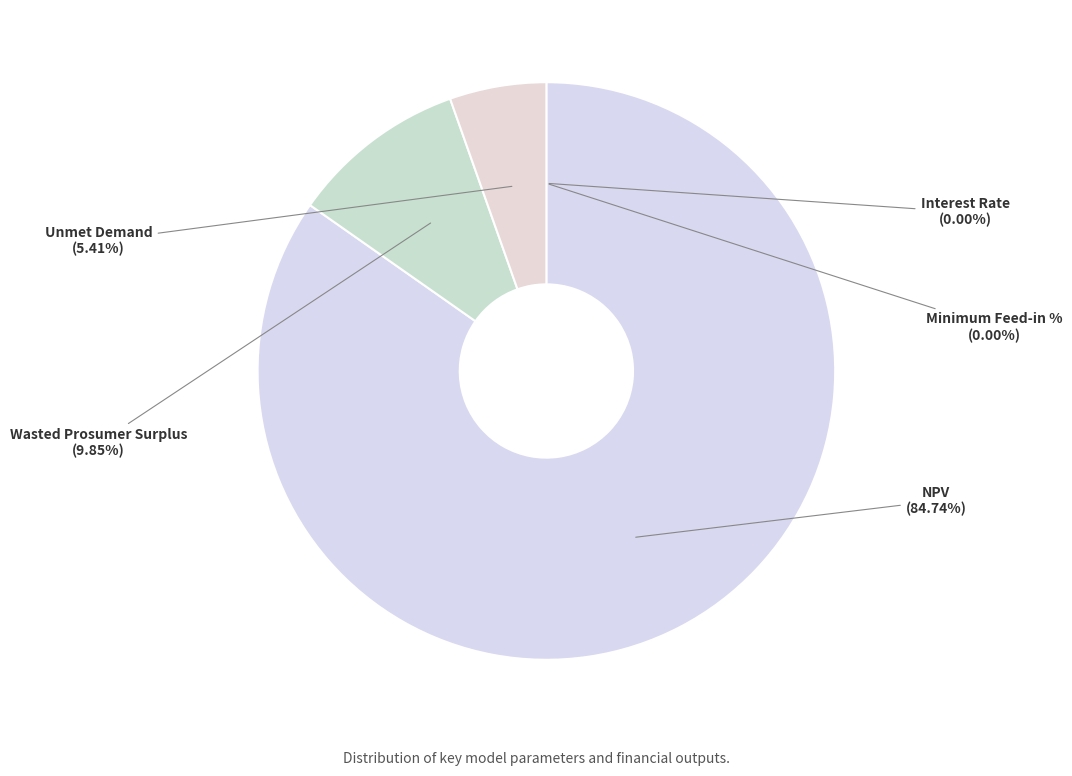

Which category has the biggest portion of the pie?

NPV